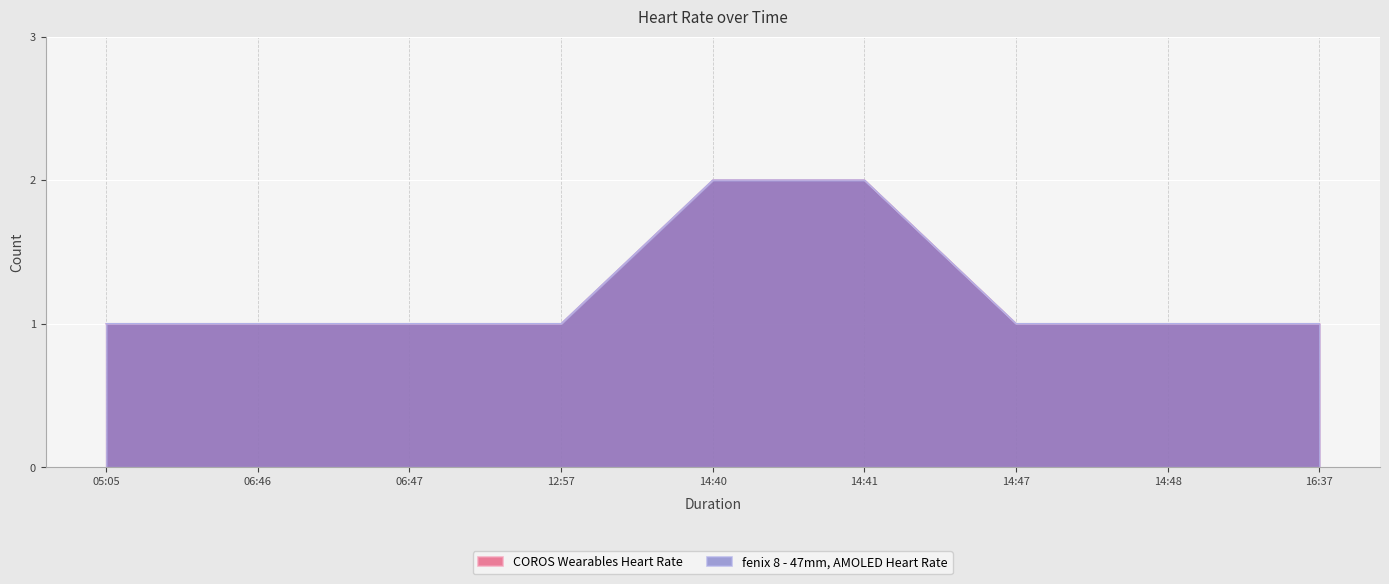

Which series has the largest total across all categories?

COROS Wearables Heart Rate